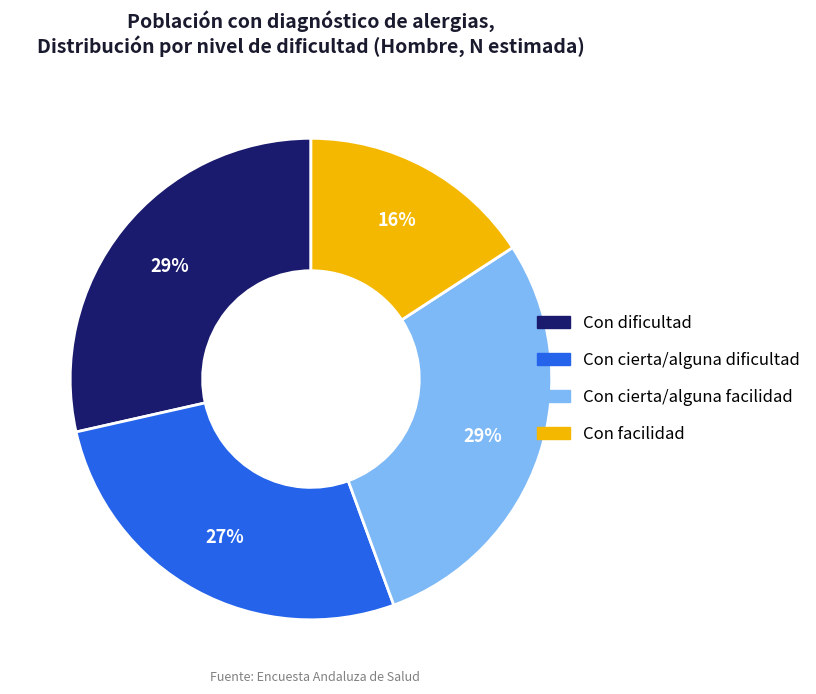

Does Con cierta/alguna facilidad represent more than half of the total?

No